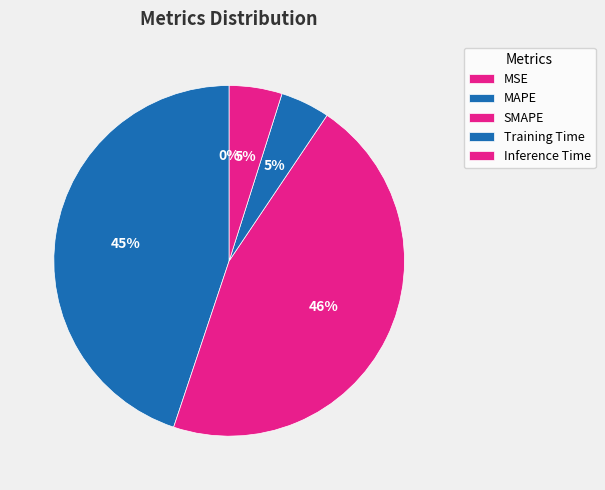

Which category has the smallest portion of the pie?

MSE